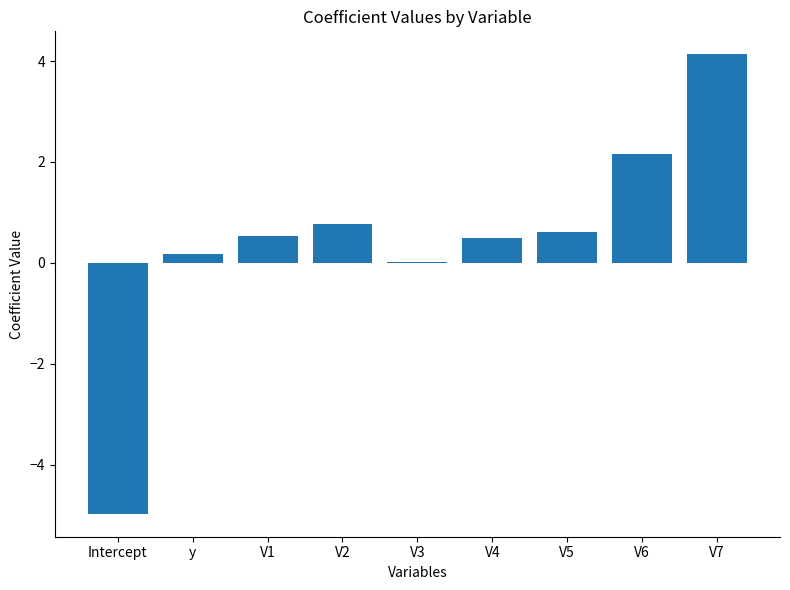

What is the average value?

0.4